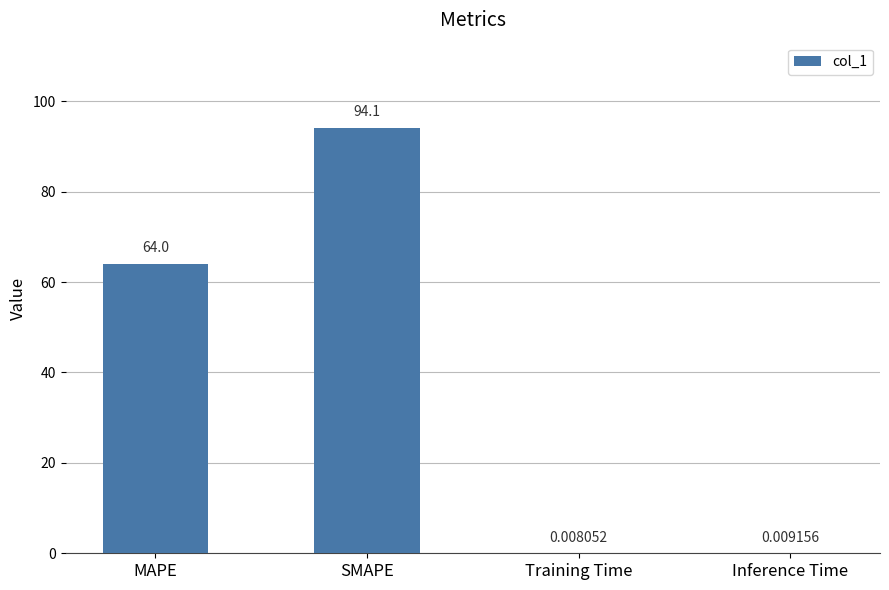

What is the greatest value displayed?

94.1